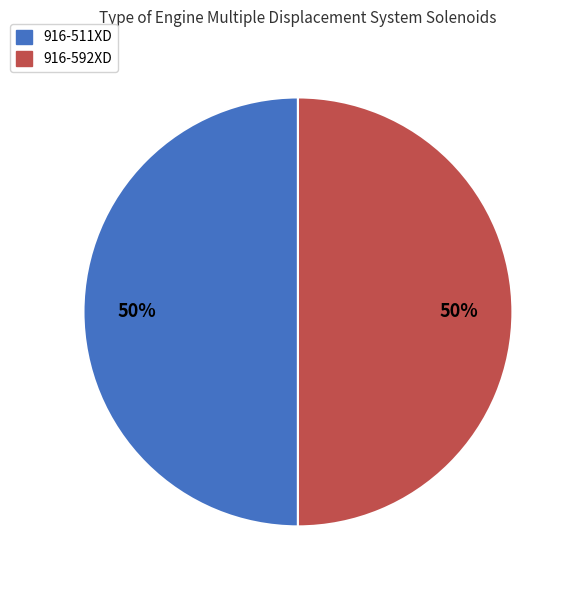

What is the ratio of the value at 916-592XD to the value at 916-511XD?

1.0